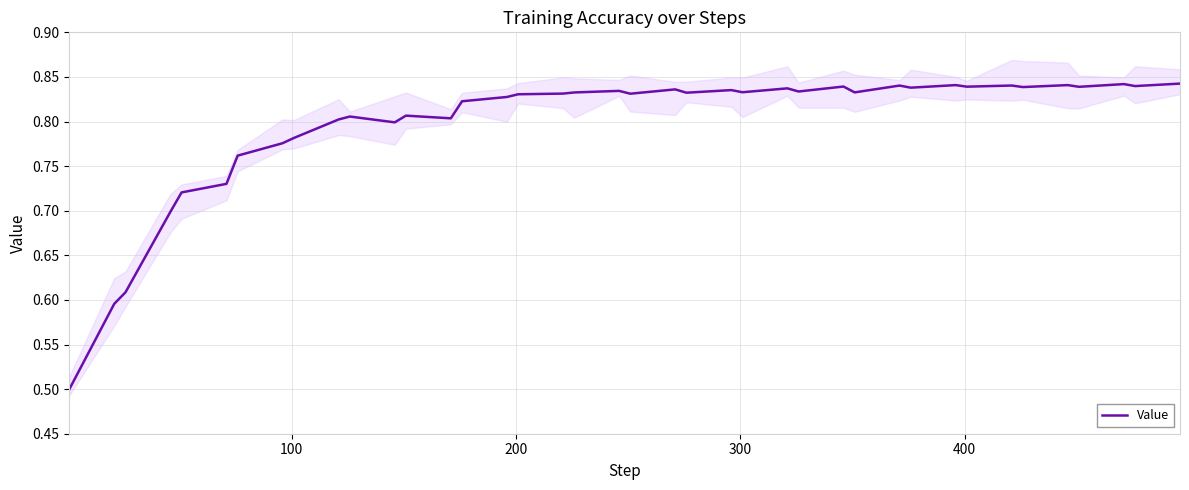

What is the minimum value for Value?

0.5